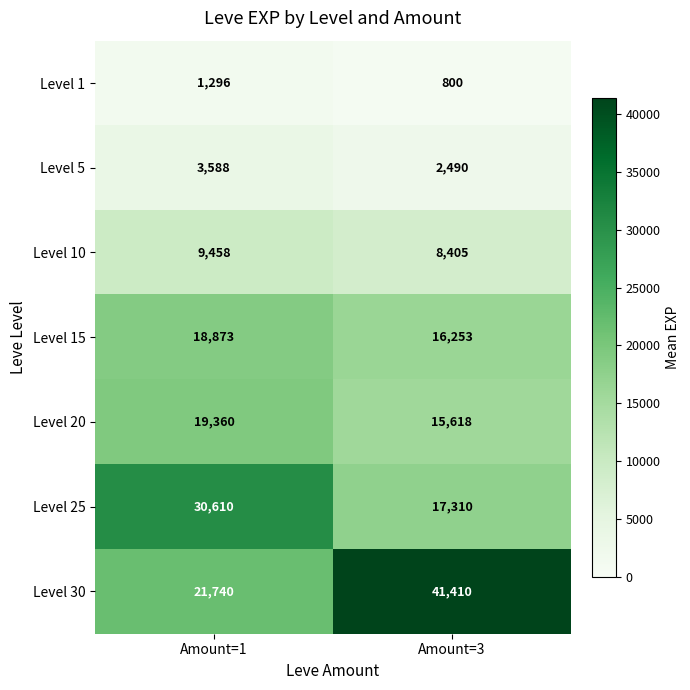

At Amount=3, list the series in order from smallest to largest.

Level 1, Level 5, Level 10, Level 20, Level 15, Level 25, Level 30